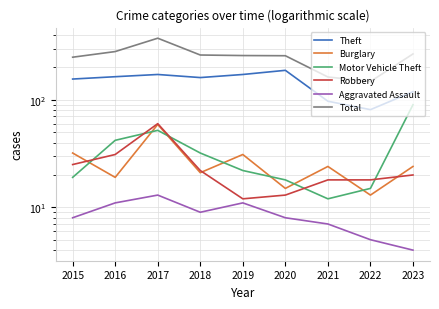

Which series has the largest total across all categories?

Total